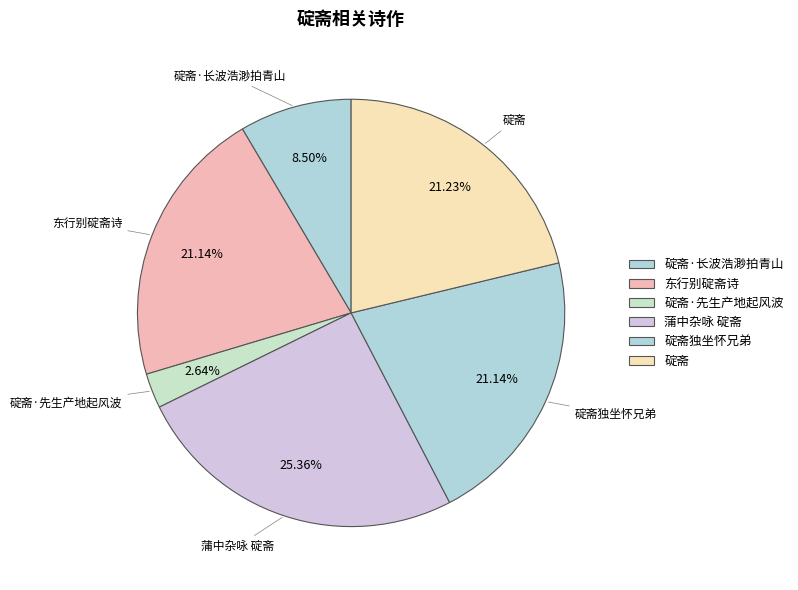

What percentage do 东行别碇斋诗 and 碇斋 together represent?

42.4%